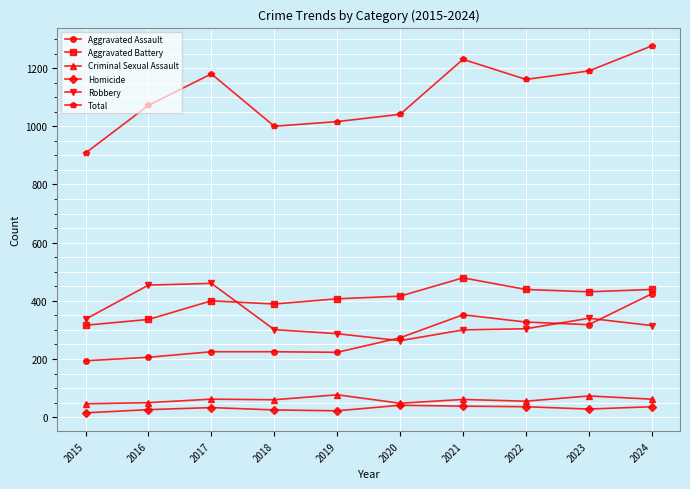

Is it true that Total equals 2164 at 2024?

False